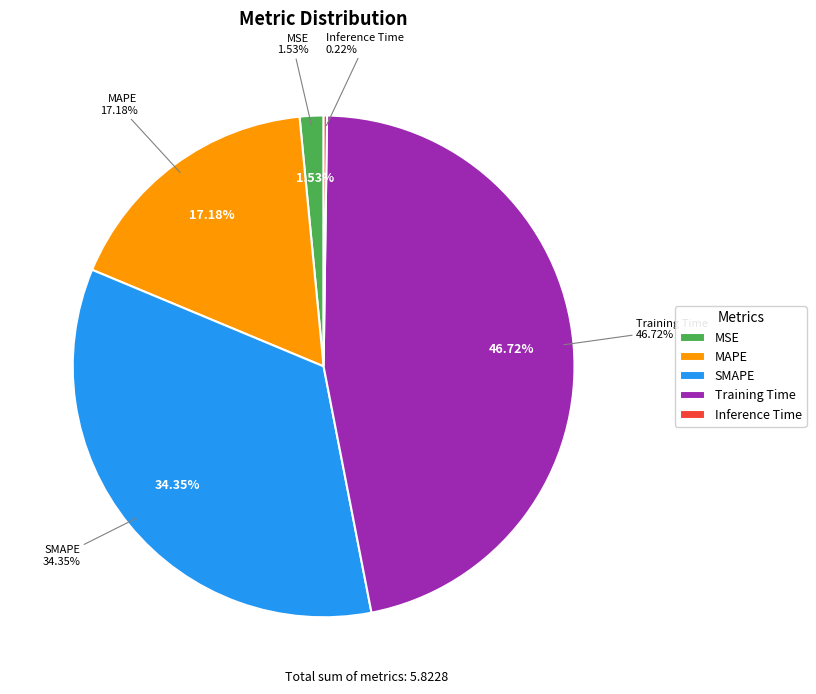

What percentage is the MSE slice, to the nearest percent?

2%